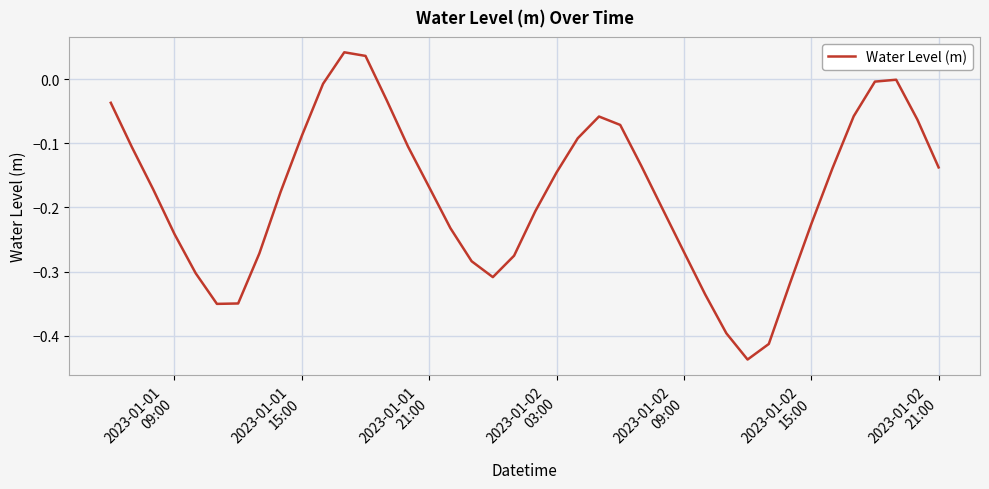

What is the difference between the maximum and minimum values?

0.5